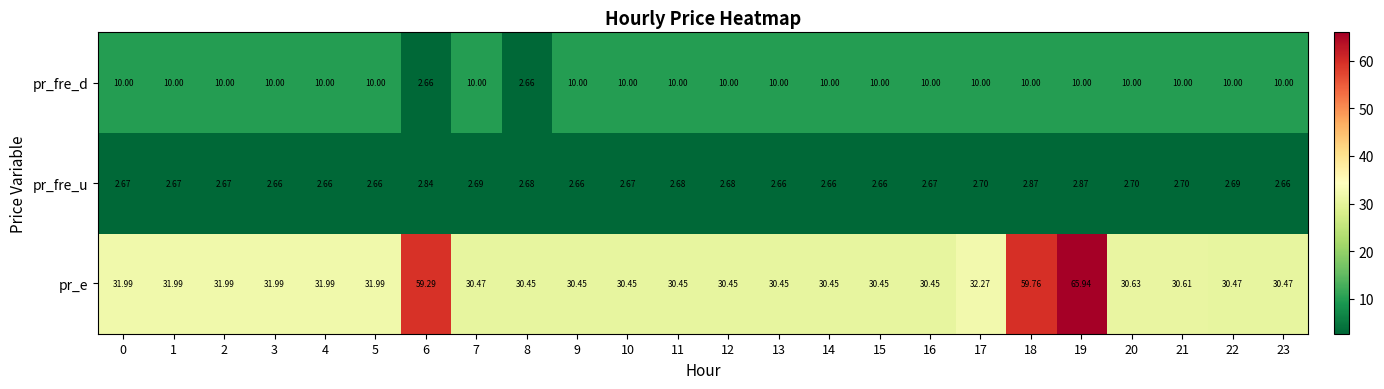

Which series changed the most between 13 and 16?

pr_fre_u